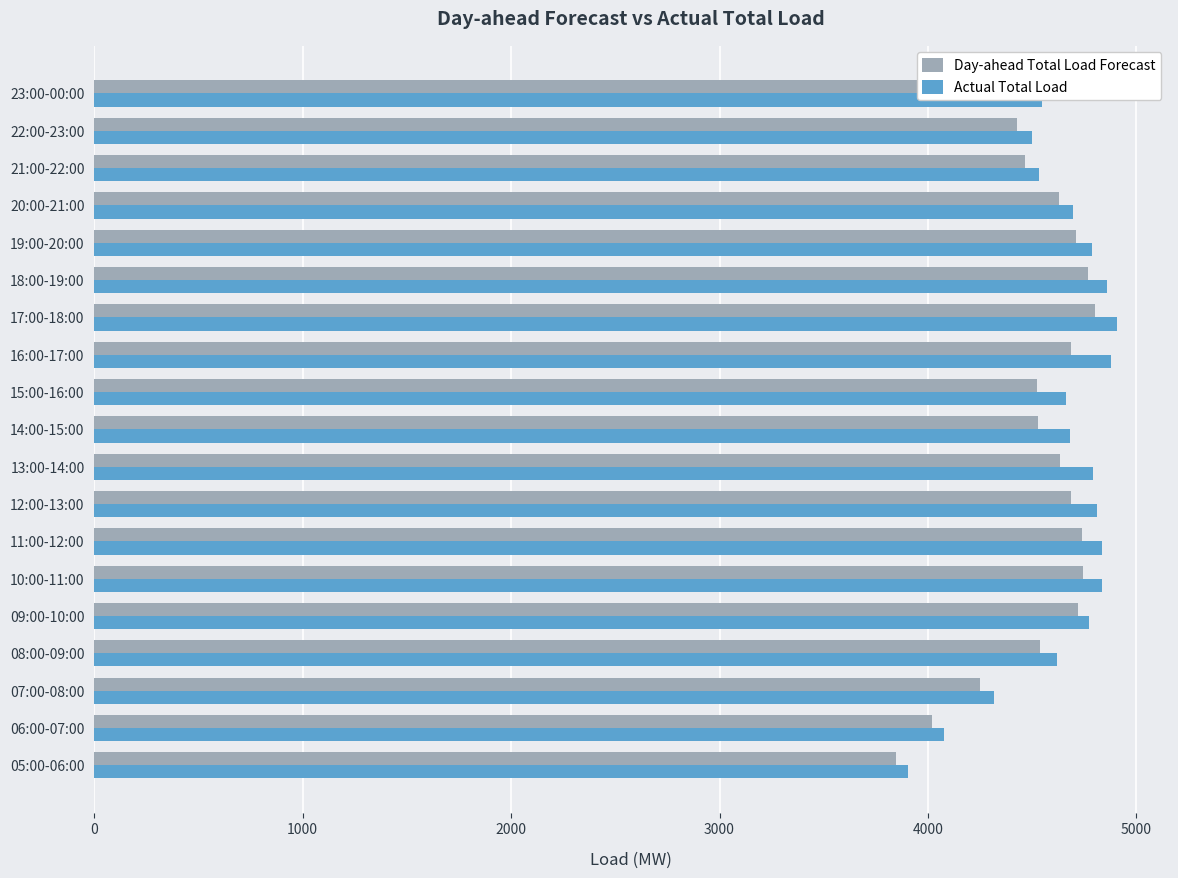

What is the minimum value shown in the chart?

3848